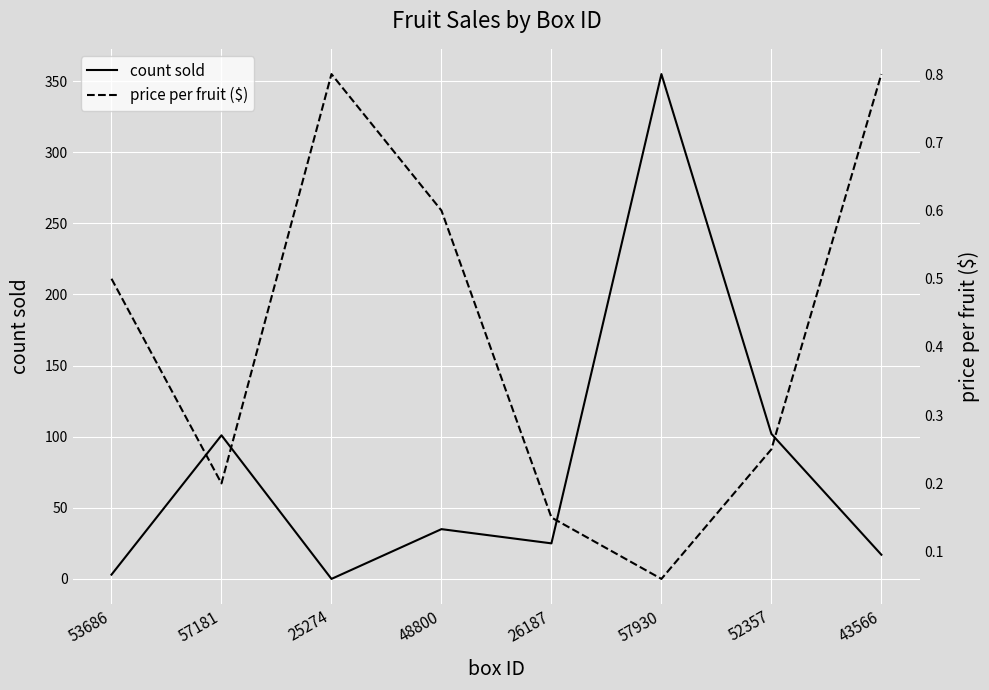

Reading left to right, extract all data points from this chart.

count sold: 3.0	101.0	0.0	35.0	25.0	355.0	102.0	17.0
price per fruit ($): 0.5	0.2	0.8	0.6	0.1	0.1	0.2	0.8